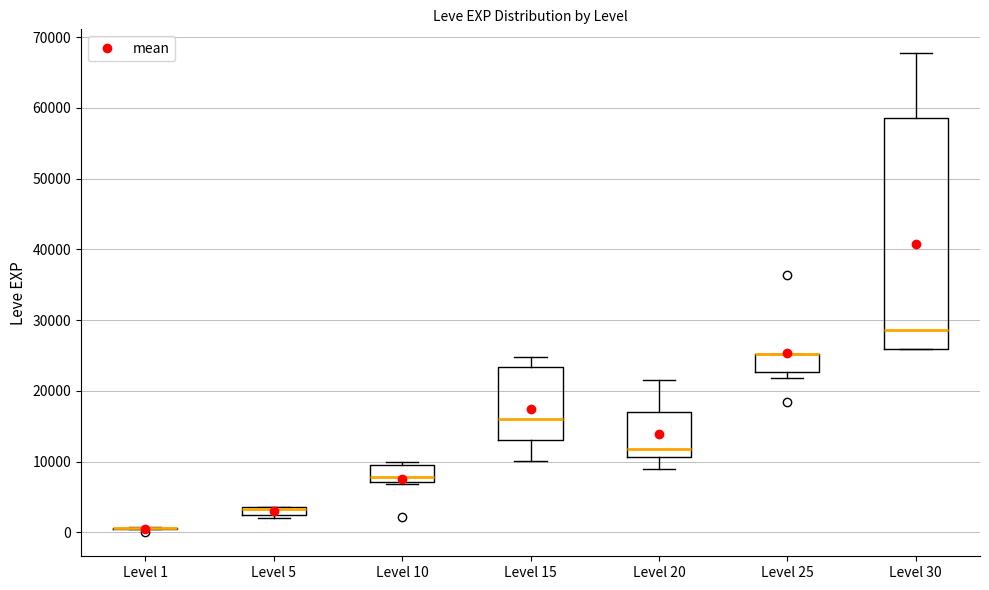

Comparing the boxes themselves (not the whiskers), which one is the tallest?

Level 30